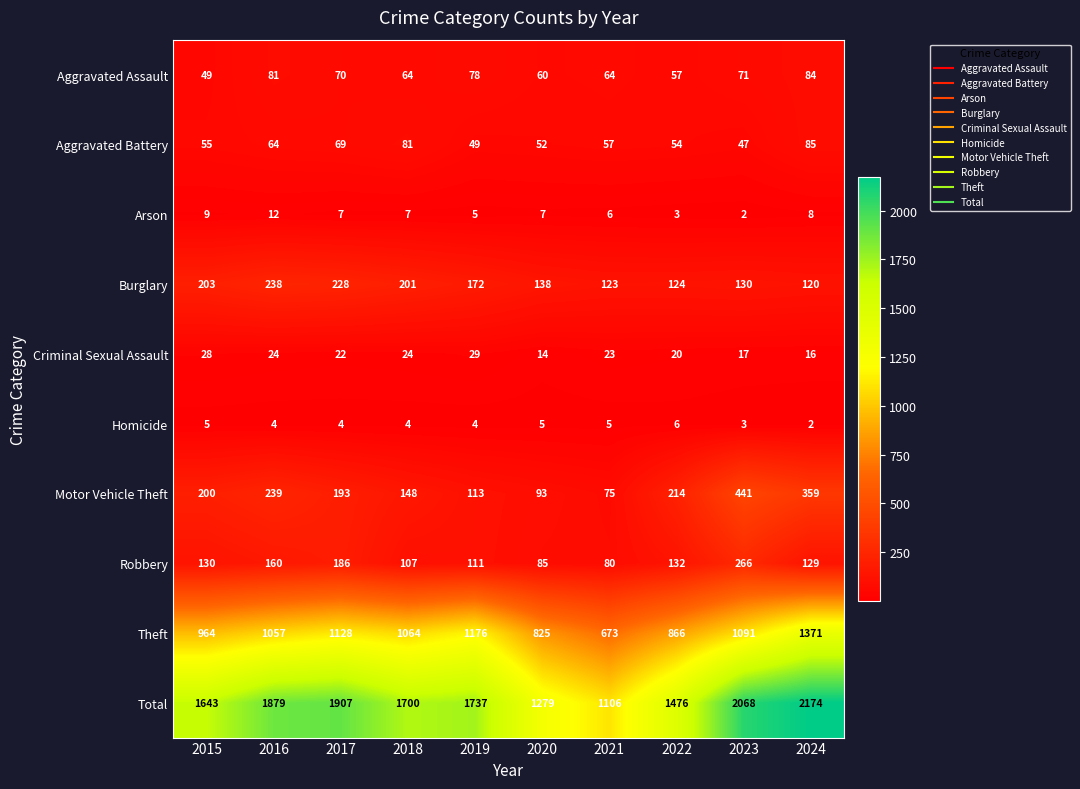

At which label does Arson reach its minimum?

2023